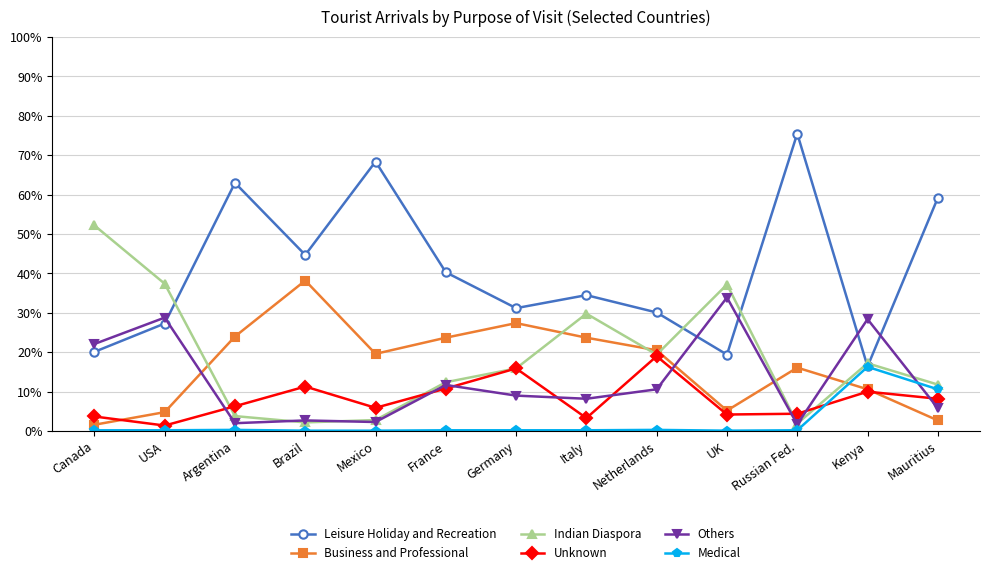

At how many categories does at least one series exceed 62?

3